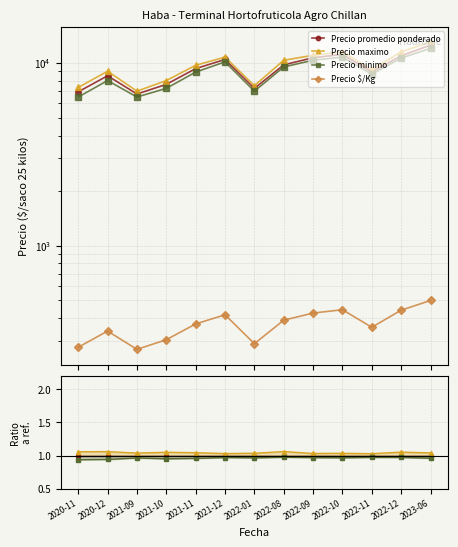

Does the chart display data point markers on the line(s)?

Yes